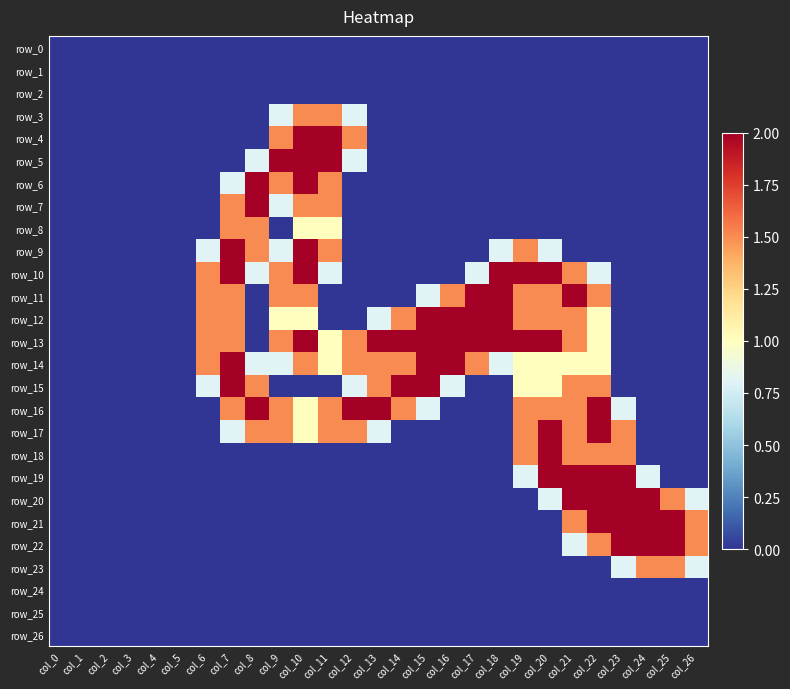

What is the average value of the row_21 series?

0.4